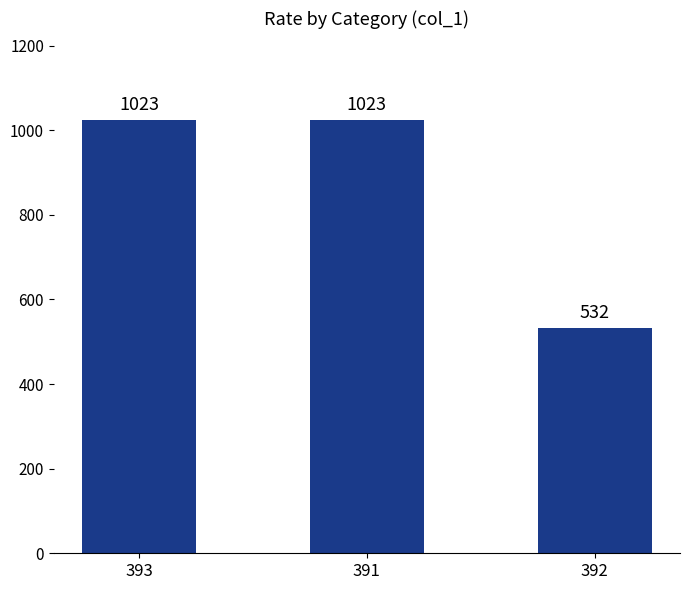

True or false: the data shows 1023 at 393.

True